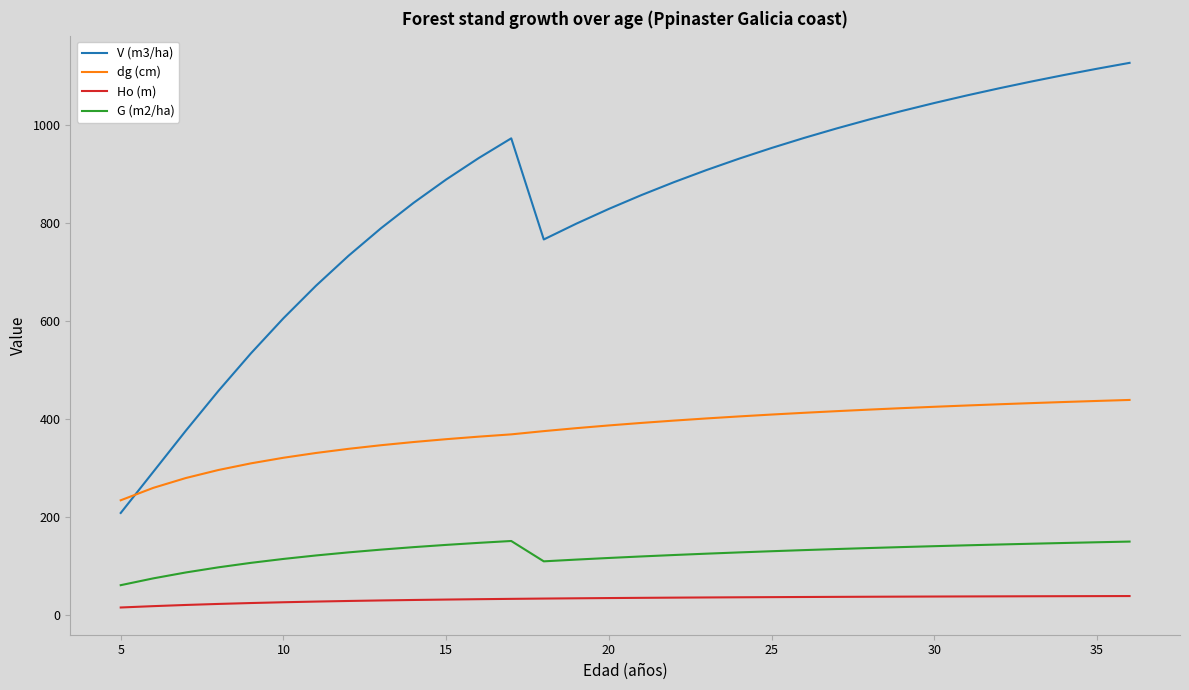

How many lines are shown in the chart?

4